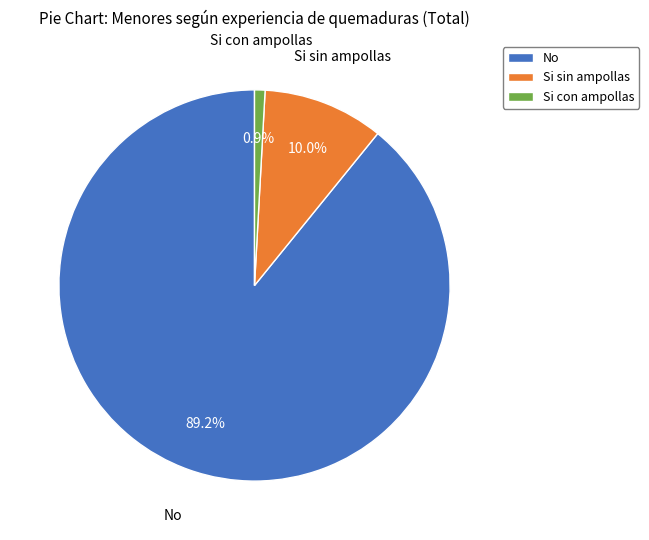

To the nearest percent, what is the difference between the largest and smallest slice percentages?

88%